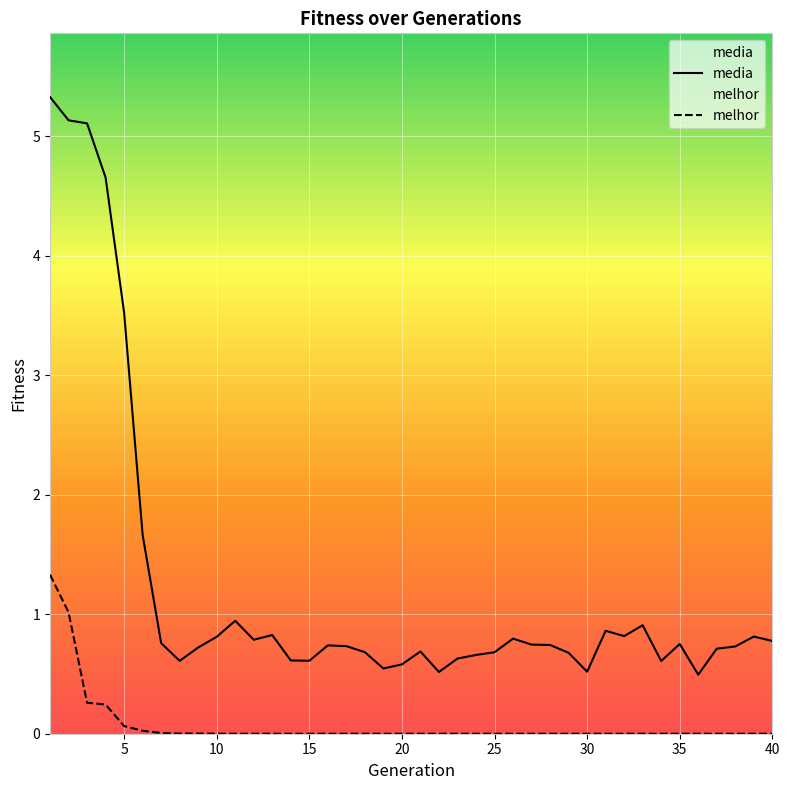

True or false: melhor and media intersect in this chart.

False